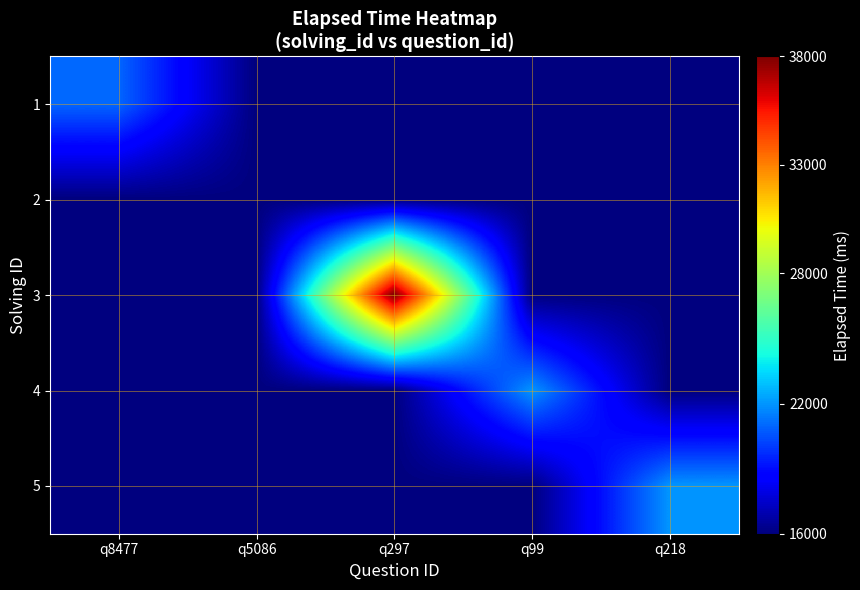

What is the difference between the highest and lowest values at q218?

6000